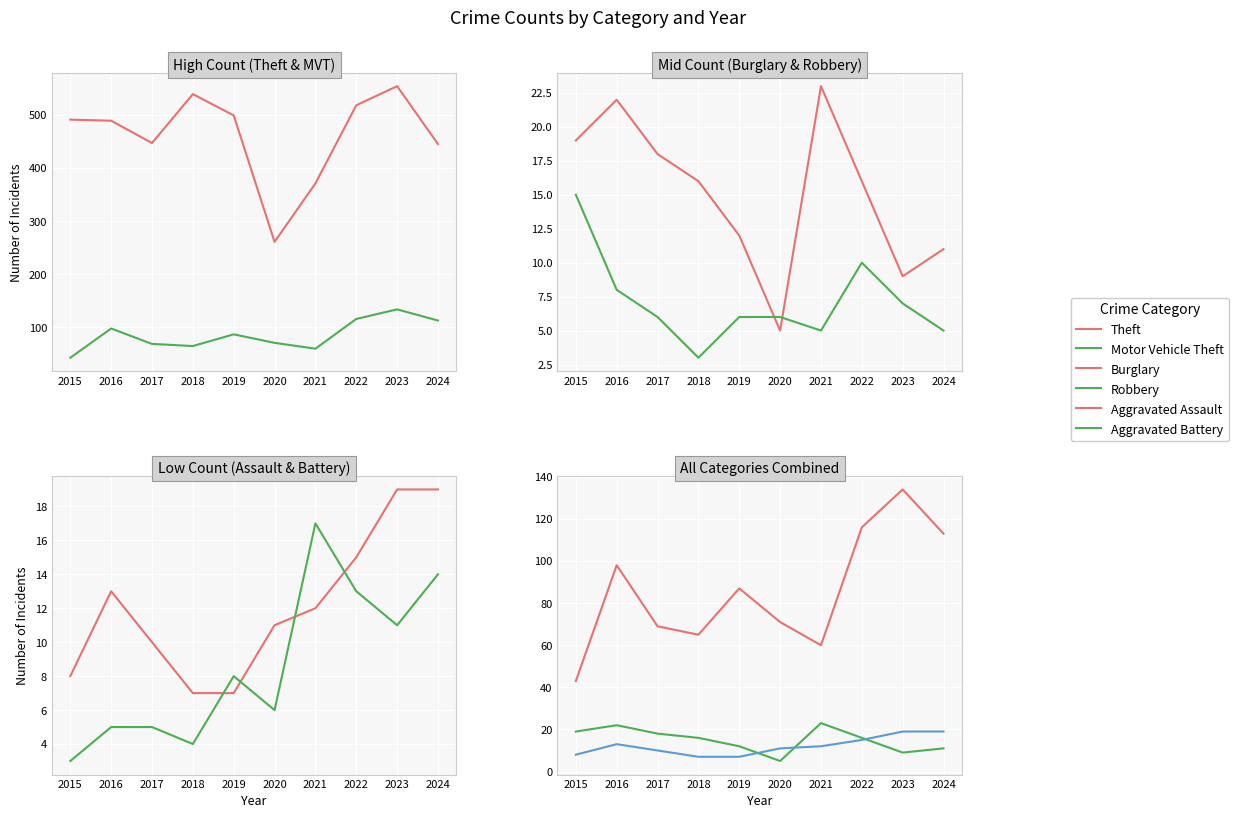

What is the difference between the maximum and minimum values in the Robbery series?

12